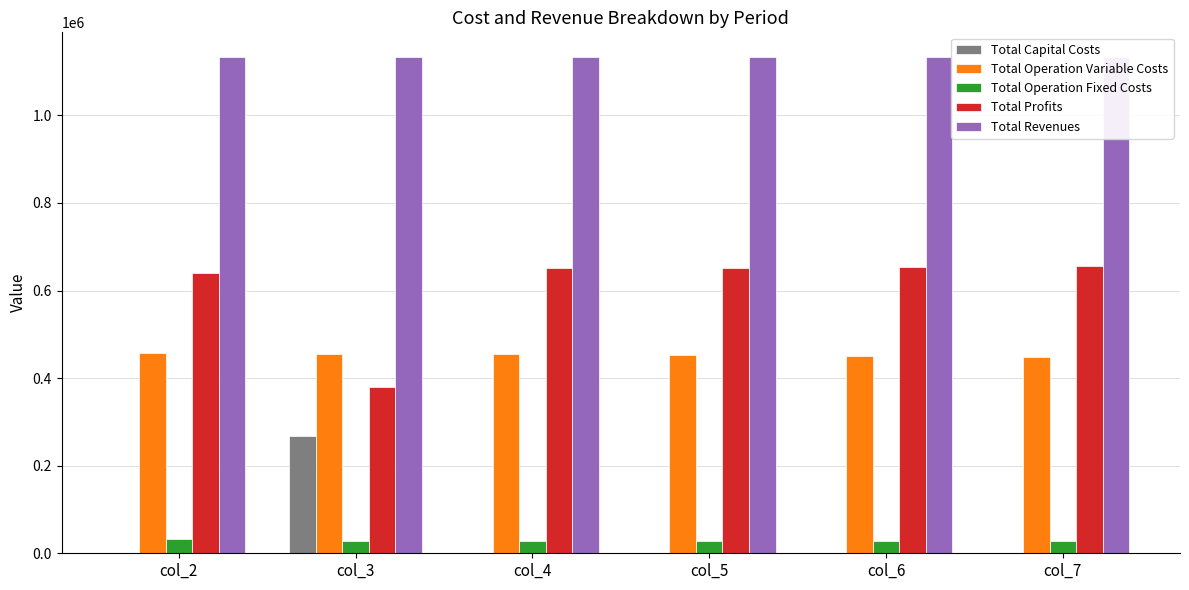

At how many categories does at least one series exceed 390232?

6